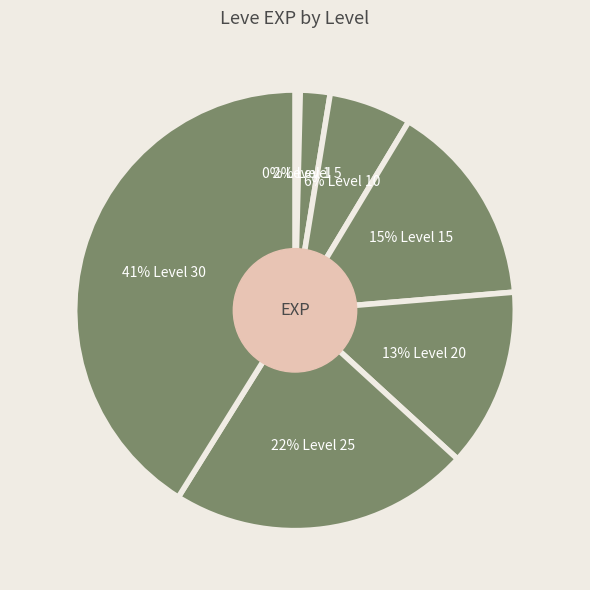

Count the number of slices in the pie.

7